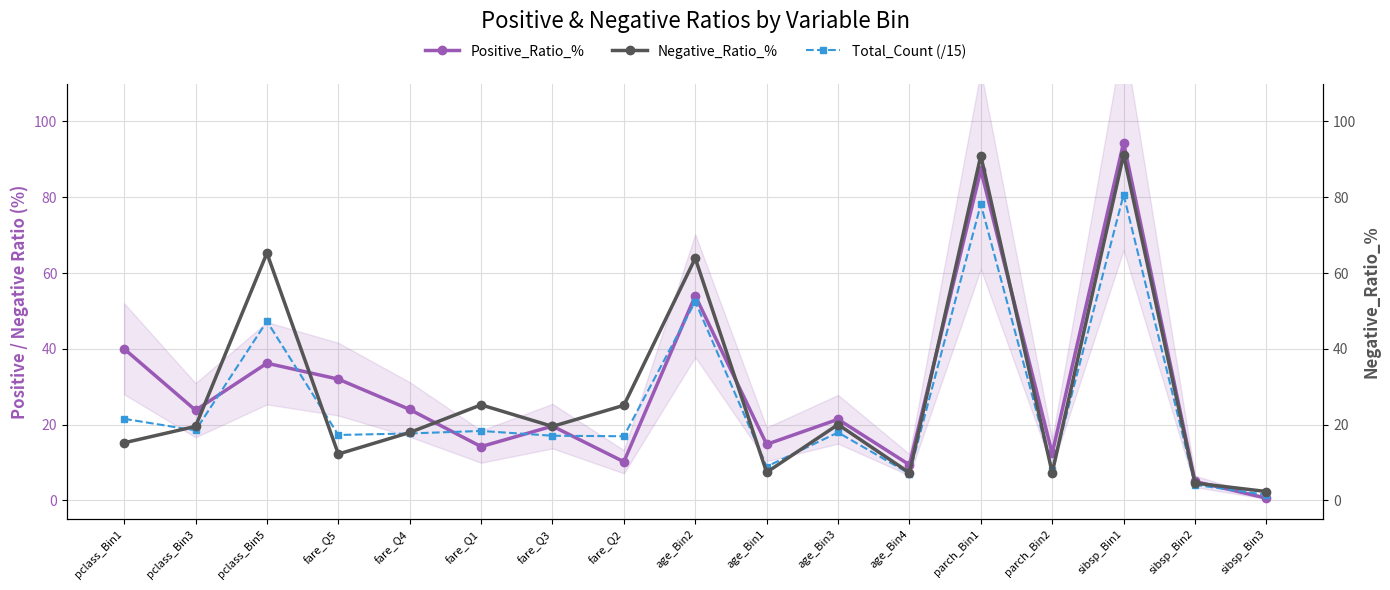

At which label is Total_Count (/15) closest to 41?

pclass_Bin5